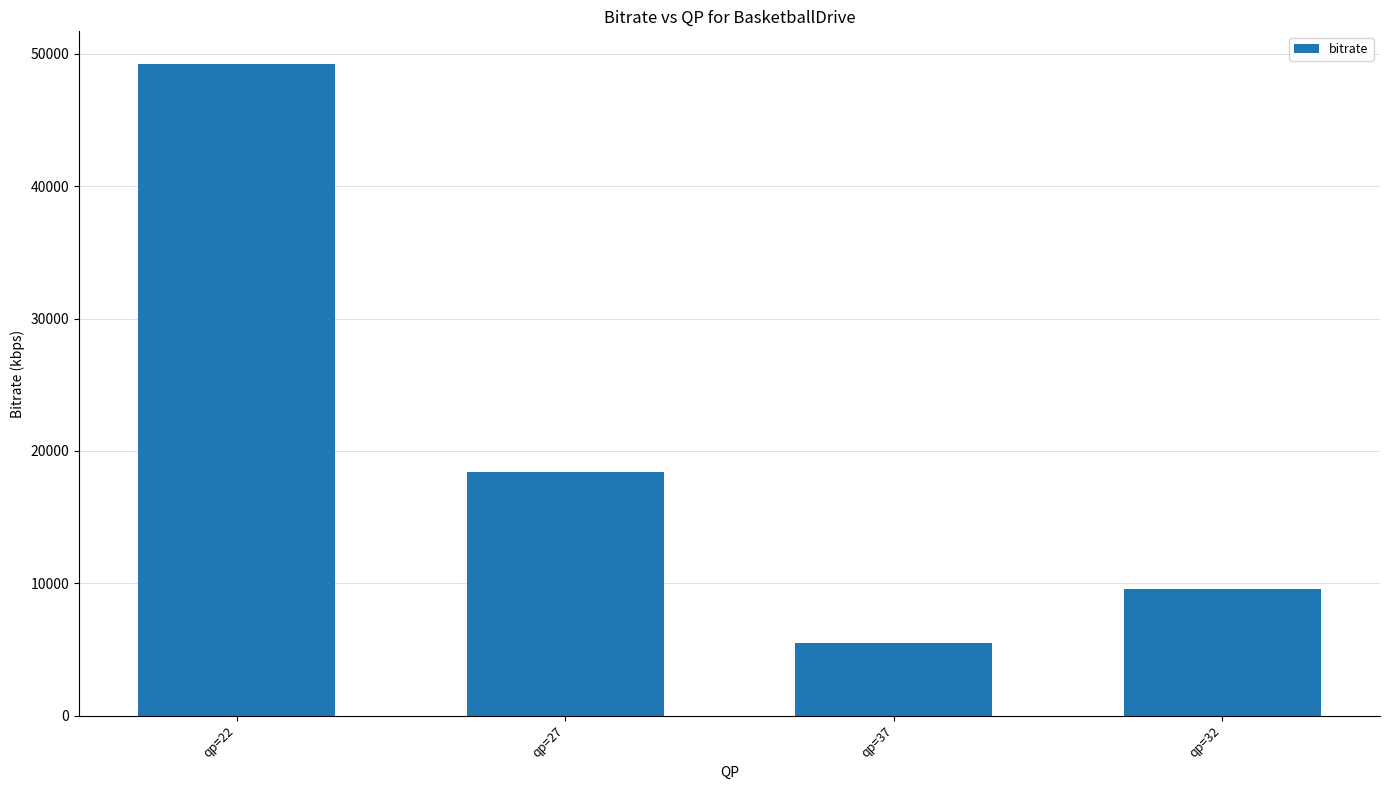

List the labels in order of value, smallest first.

qp=37, qp=32, qp=27, qp=22